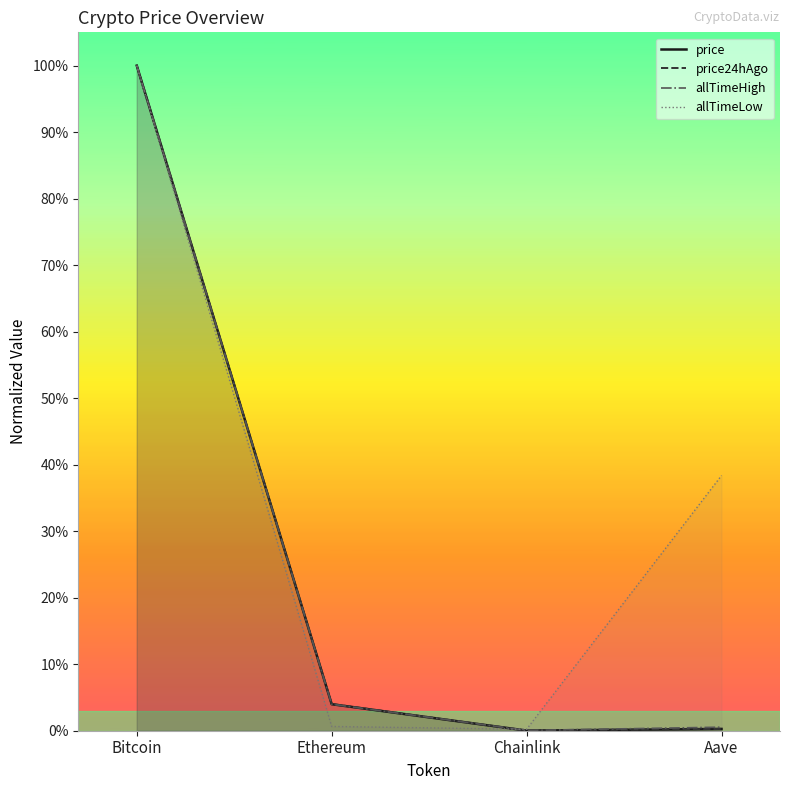

List the series in order of their peak value, highest first.

price, price24hAgo, allTimeHigh, allTimeLow